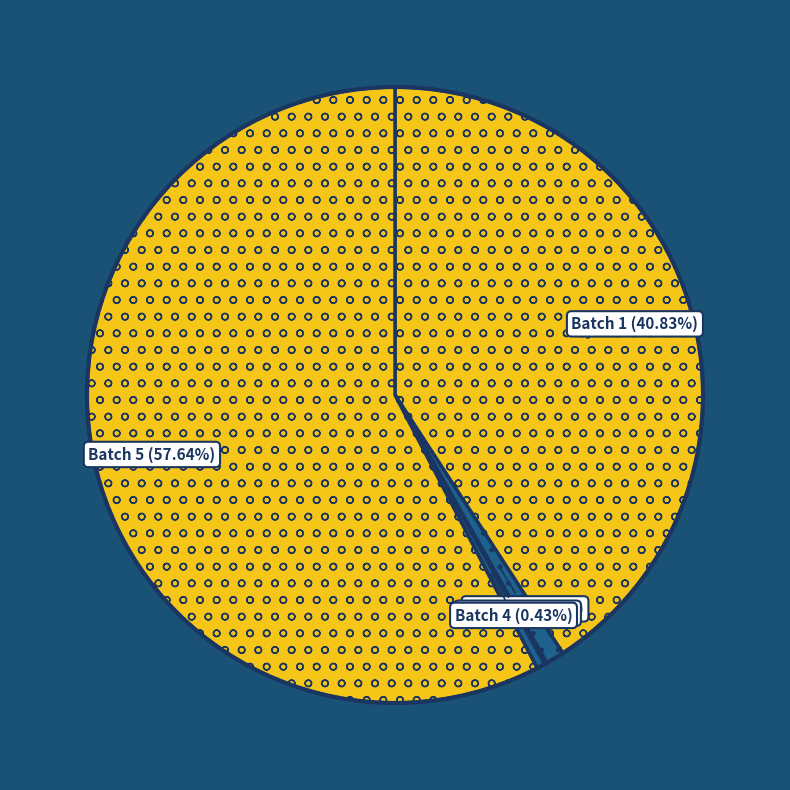

True or false: Batch 2 accounts for 1% of the total.

True